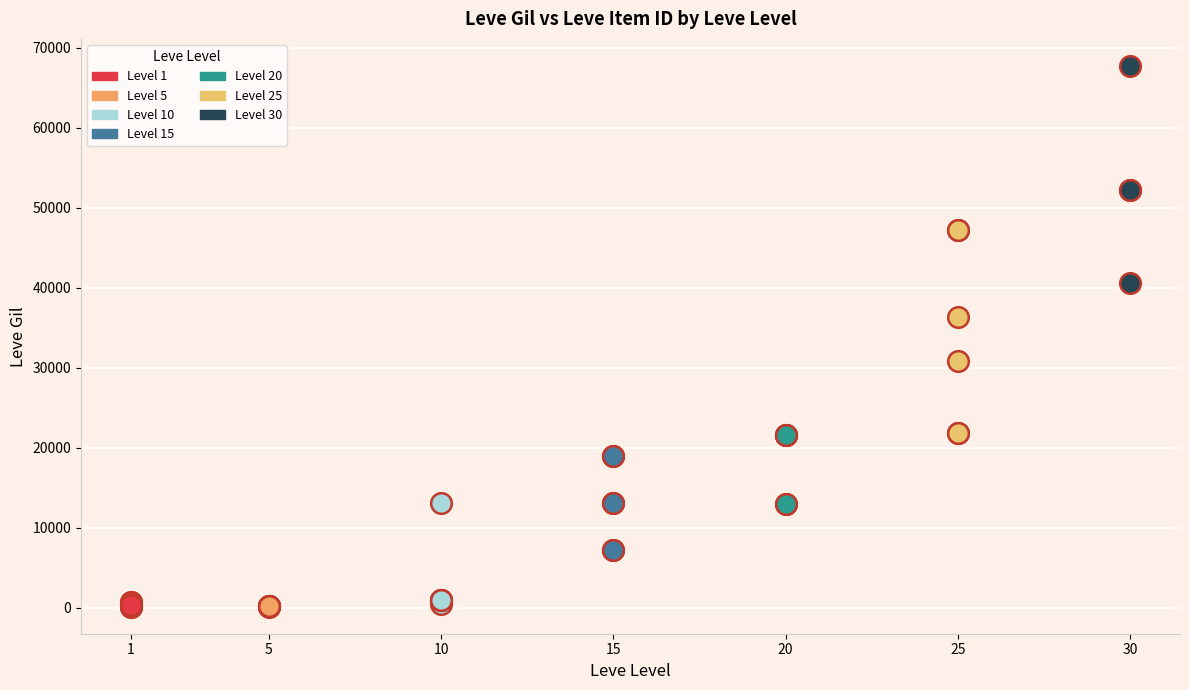

Which series has the widest spread of Y values?

Level 30